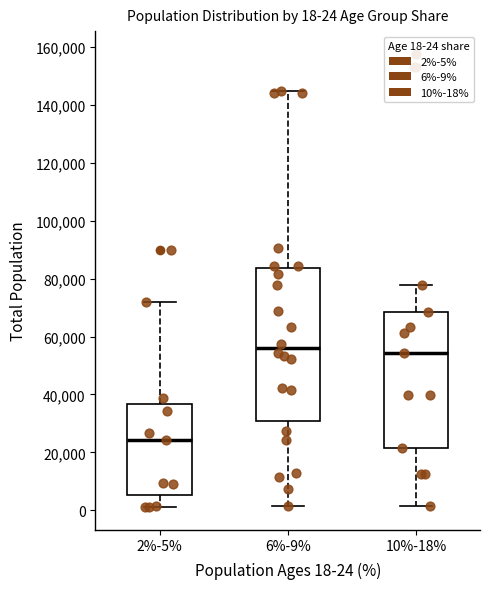

Which box is the tallest, from its lower edge to its upper edge?

6%-9%